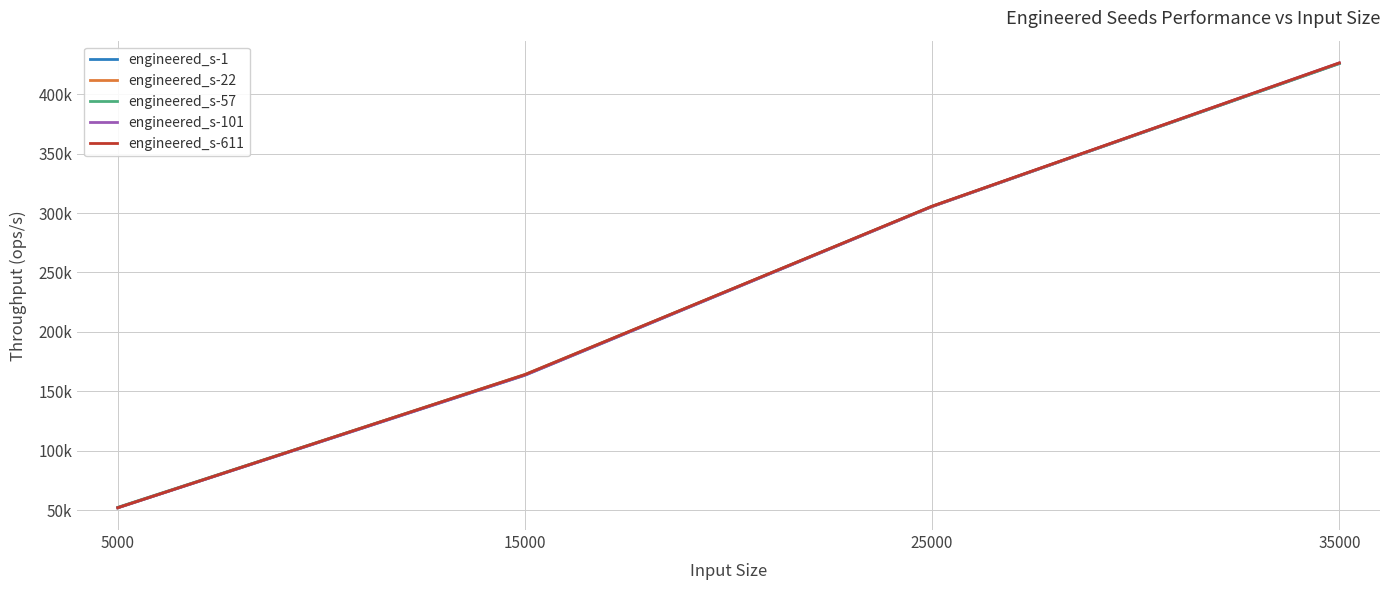

Does the chart display data point markers on the line(s)?

No